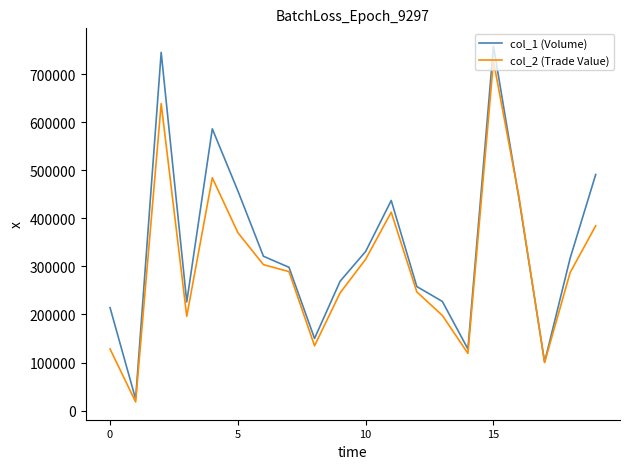

Does the chart have visible grid lines?

No